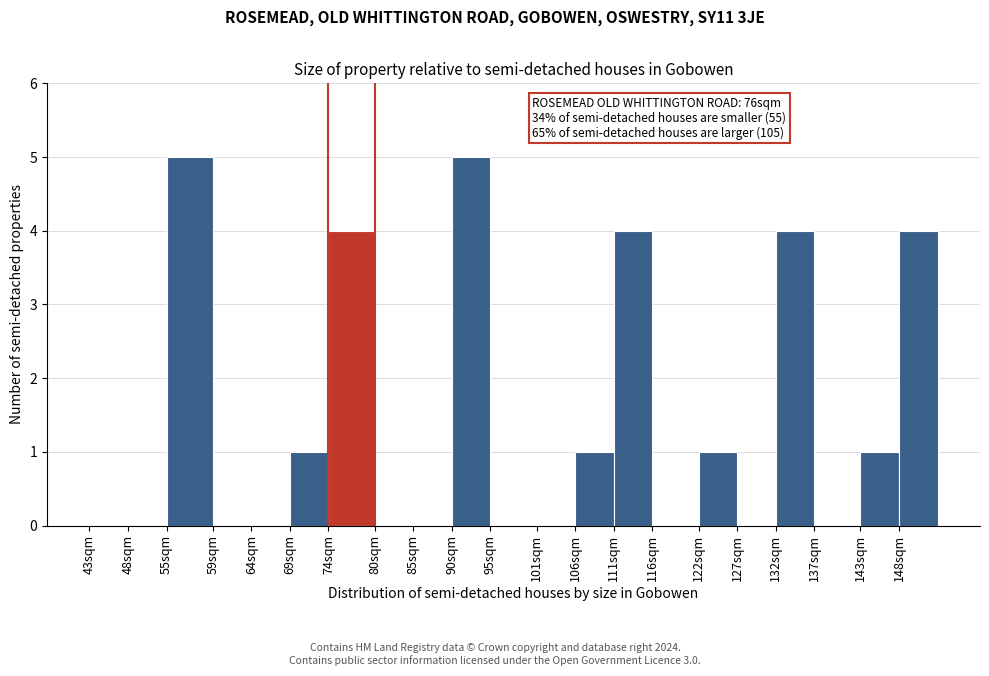

Reading left to right, extract all data points from this chart.

43sqm=0	48sqm=0	55sqm=5	59sqm=0	64sqm=0	69sqm=1	74sqm=4	80sqm=0	85sqm=0	90sqm=5	95sqm=0	101sqm=0	106sqm=1	111sqm=4	116sqm=0	122sqm=1	127sqm=0	132sqm=4	137sqm=0	143sqm=1	148sqm=4